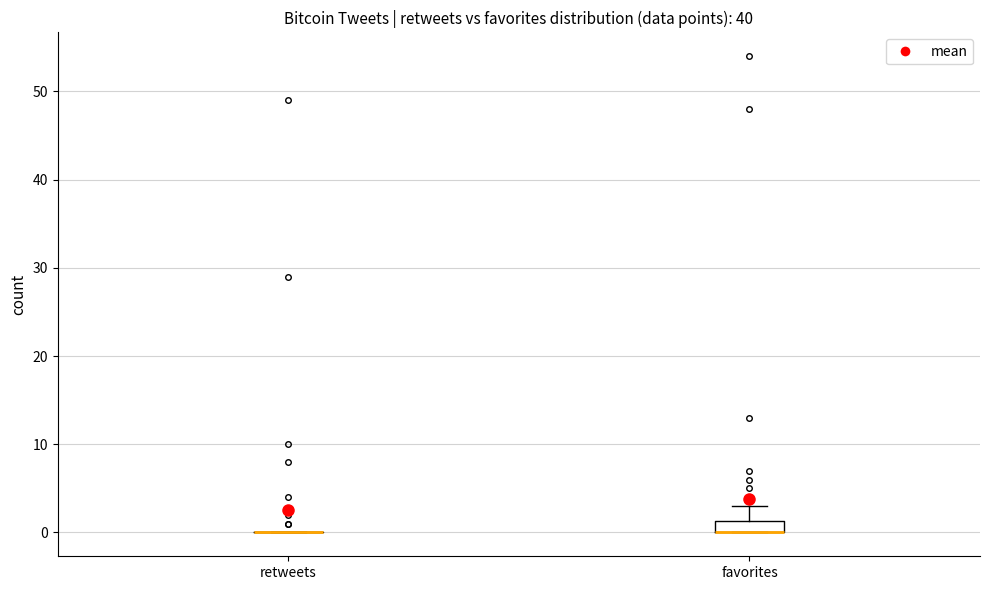

Comparing the boxes themselves (not the whiskers), which one is the tallest?

favorites